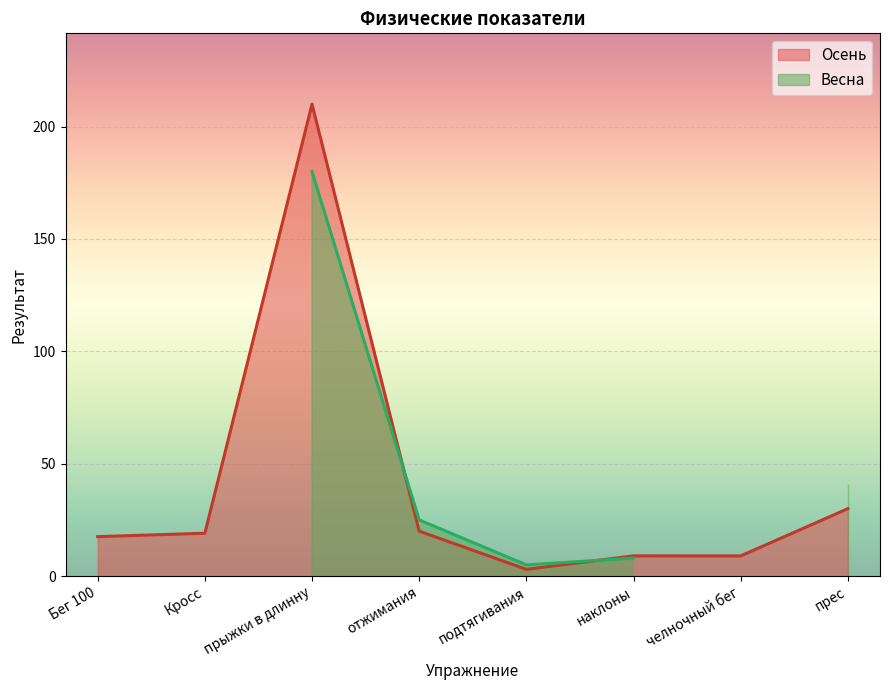

What is the difference between the second highest and minimum values?

27.0